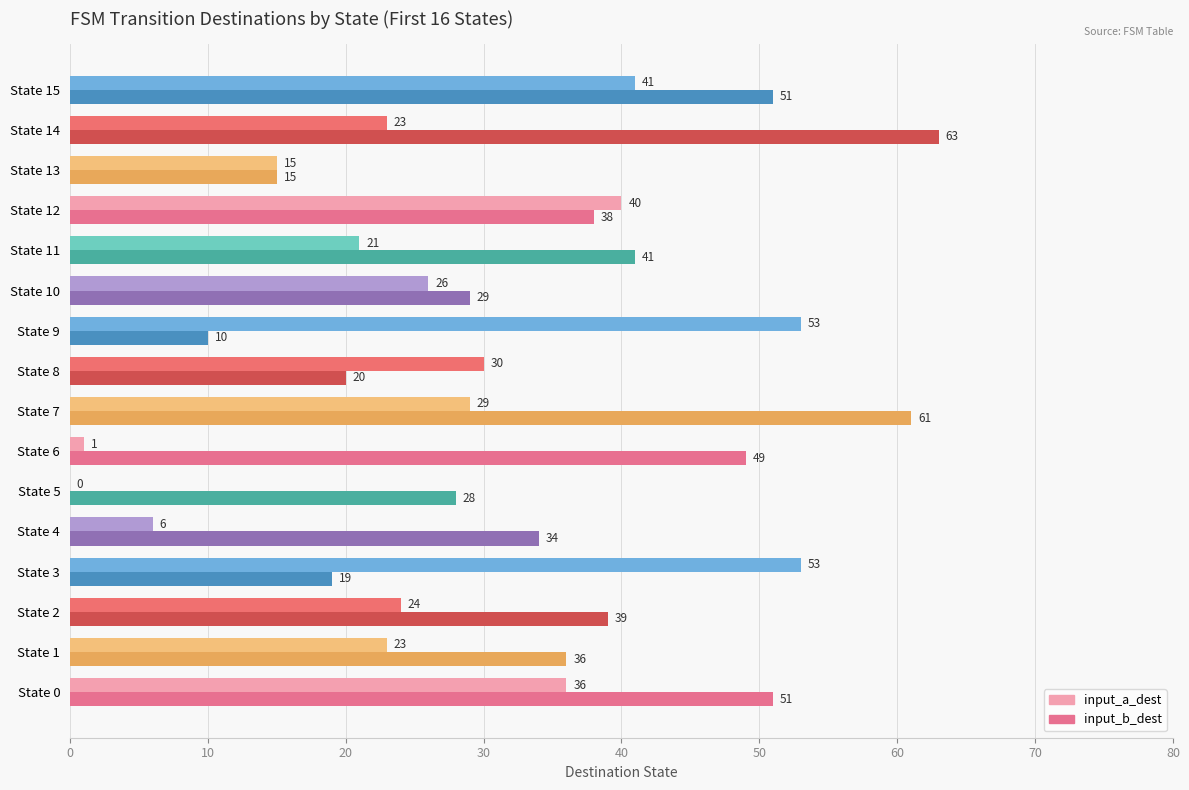

At which category is the sum across all series the highest?

State 15